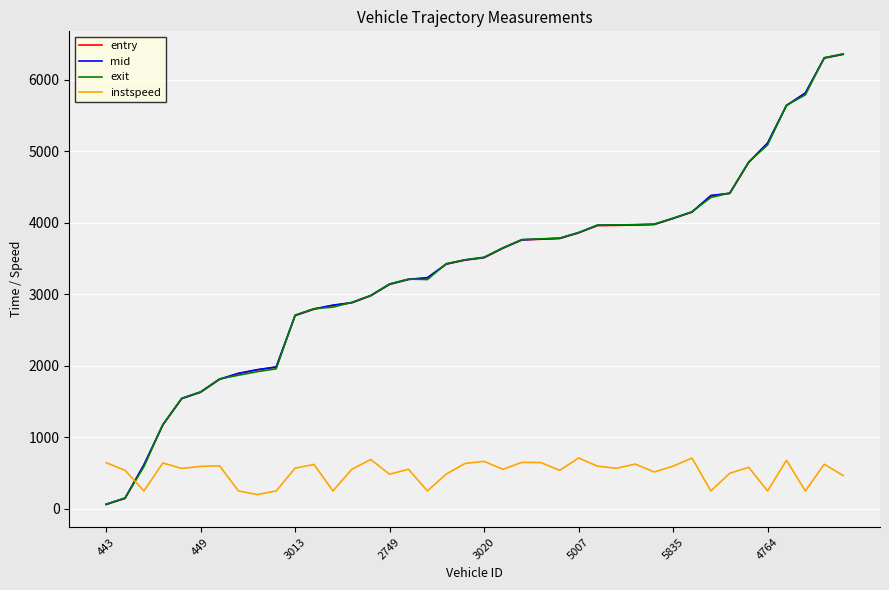

What is the maximum value shown in the chart?

6363.9